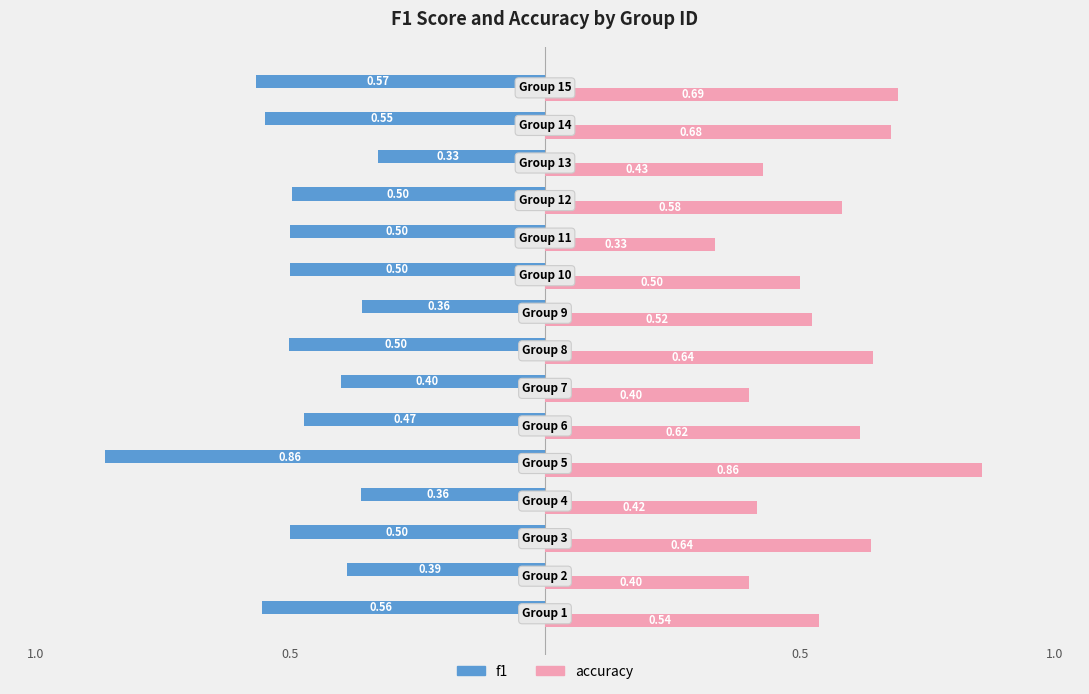

List the series in order of their peak value, highest first.

accuracy, f1